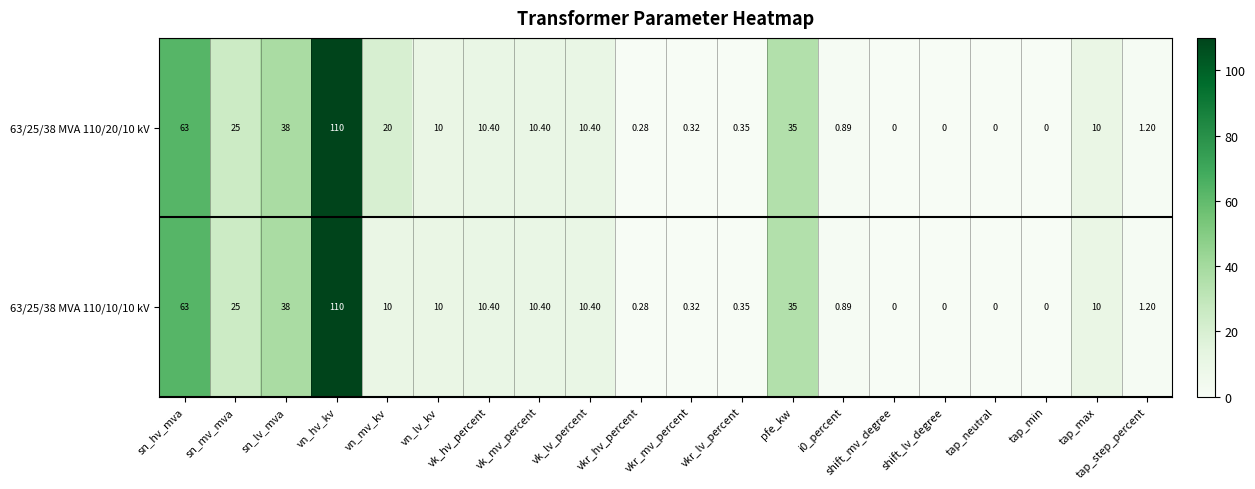

Which category has the highest value across all series?

vn_hv_kv